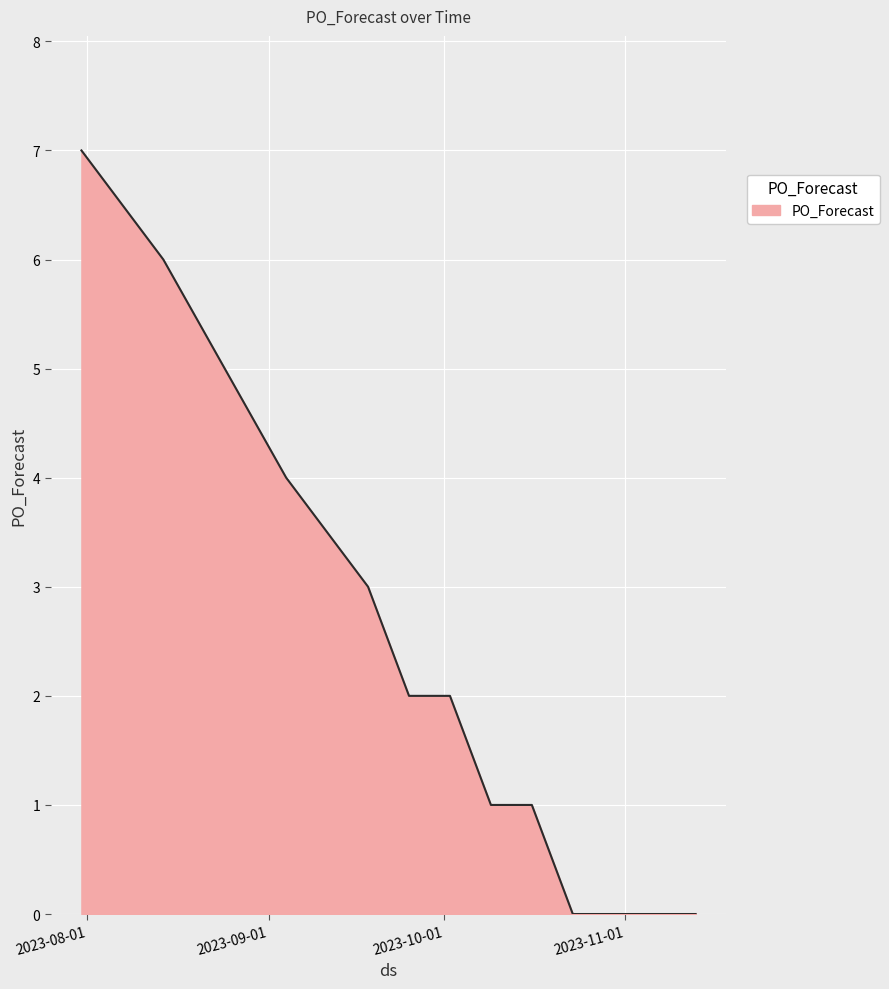

Reading left to right, list all the values displayed in this chart.

7	6	4	3	2	2	1	1	0	0	0	0